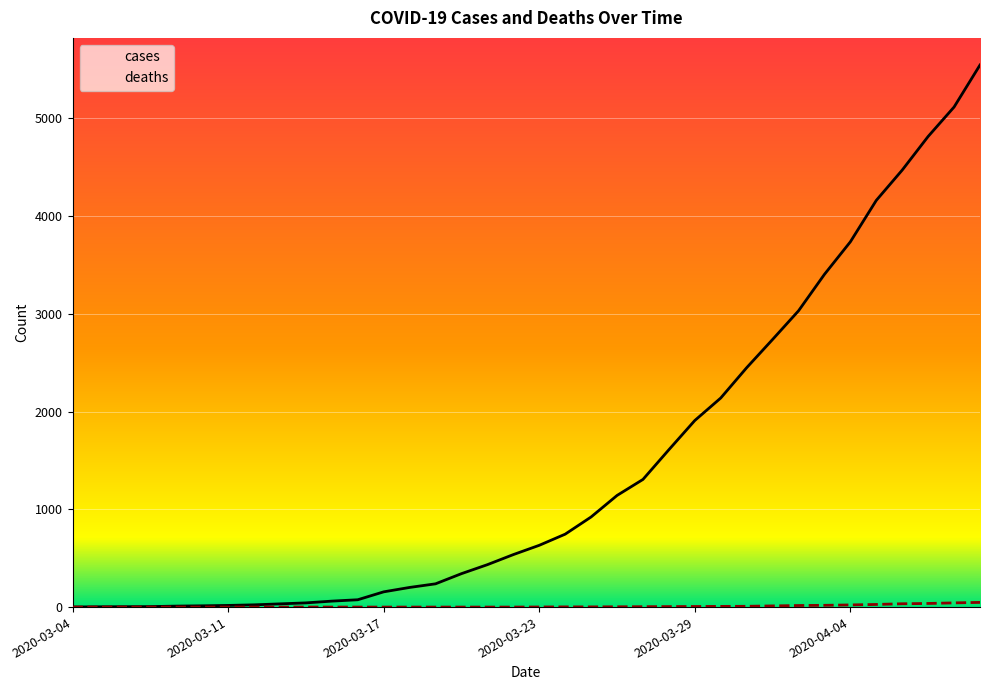

What is the sum of the deaths values at 2020-03-23 and 2020-04-06?

35